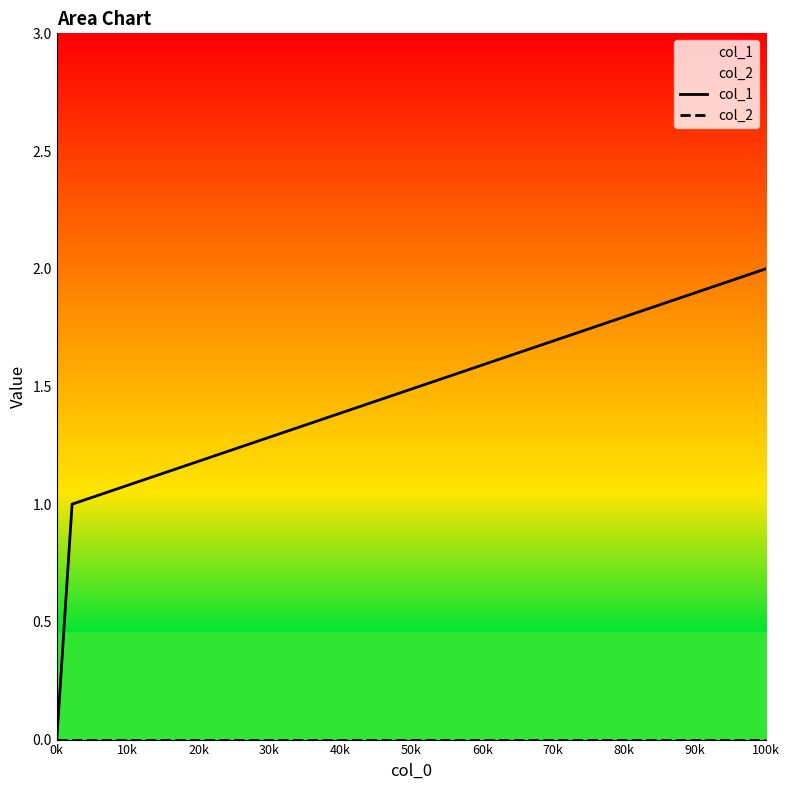

What position from the right is 0k?

3